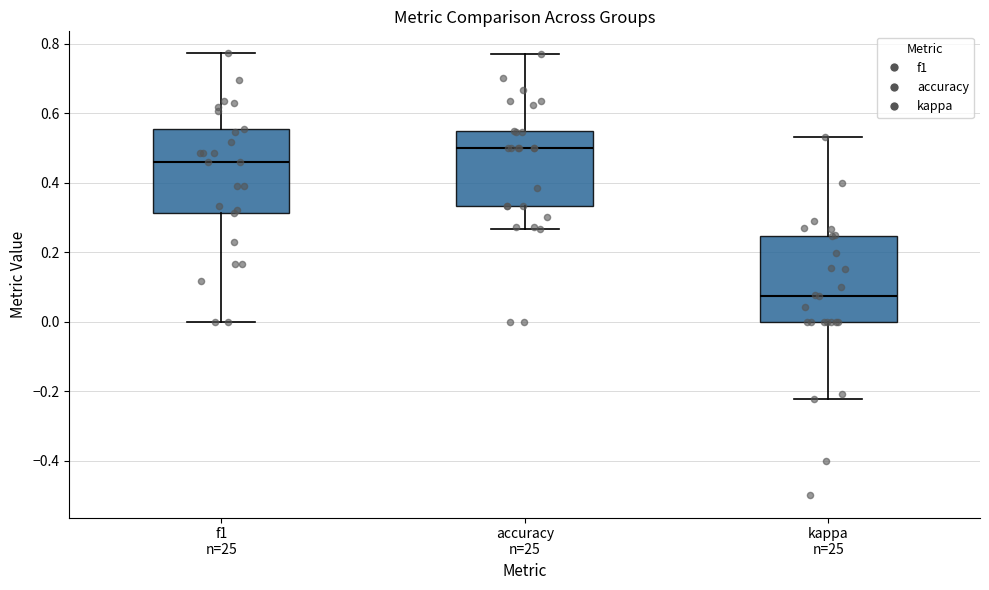

Reading left to right, transcribe this box plot: for each box, give where its median line is, the range the box spans, and where its two whiskers end, as read against the y-axis. The values are not printed on the chart, so give them approximately, as read against the axis.

f1 n=25: median 0.46, box 0.32 to 0.56, whiskers 0.00 to 0.78
accuracy n=25: median 0.50, box 0.34 to 0.56, whiskers 0.26 to 0.76
kappa n=25: median 0.08, box 0.00 to 0.24, whiskers -0.22 to 0.54